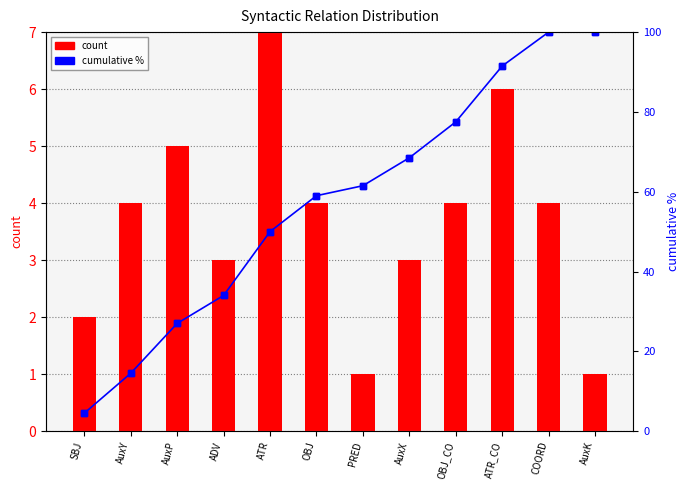

Rank the categories by count value from lowest to highest.

PRED, AuxK, SBJ, ADV, AuxX, AuxY, OBJ, OBJ_CO, COORD, AuxP, ATR_CO, ATR